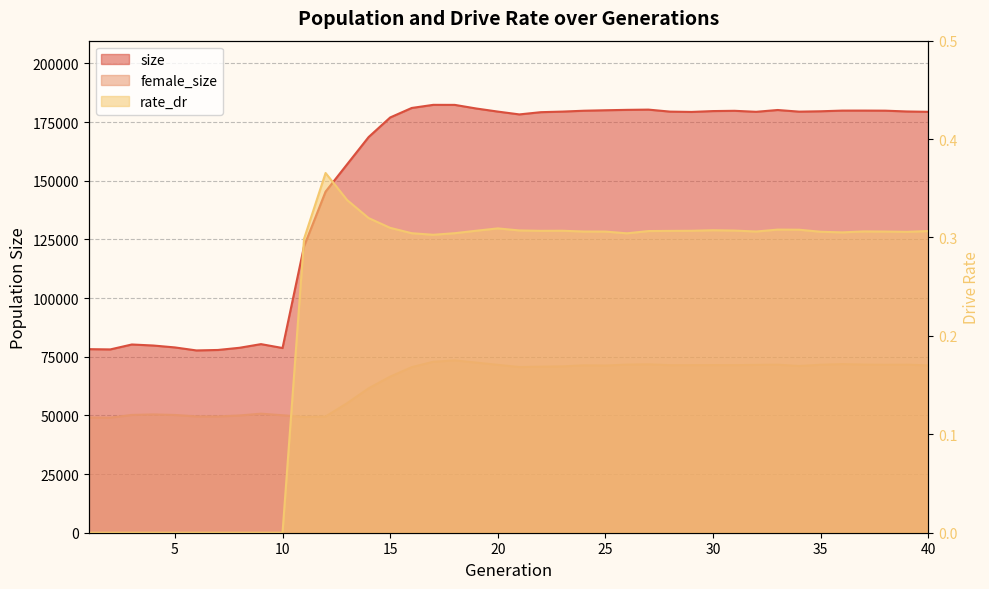

Which series changed the most between 10 and 40?

size